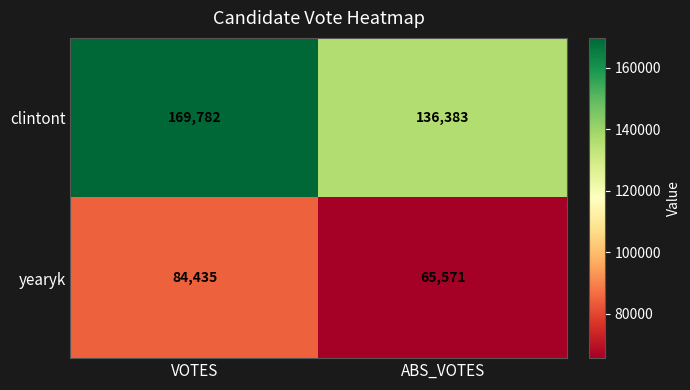

Rank the series by their average value, from lowest to highest.

yearyk, clintont